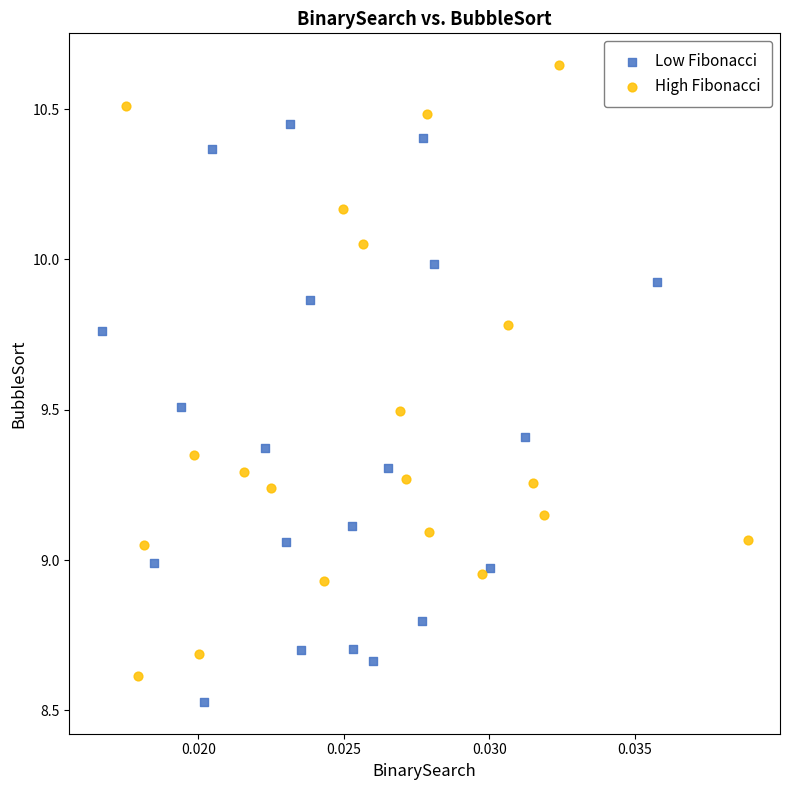

Which series reaches the maximum Y coordinate?

High Fibonacci